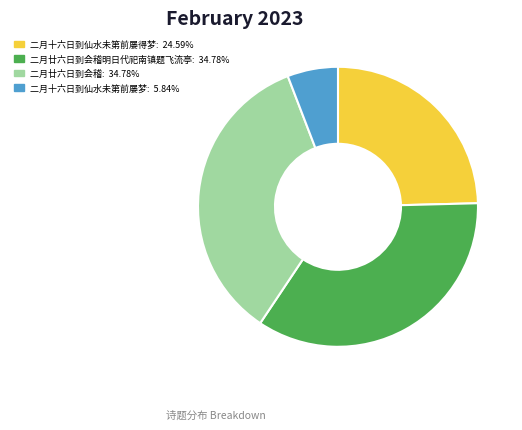

Does any single category account for the majority?

No